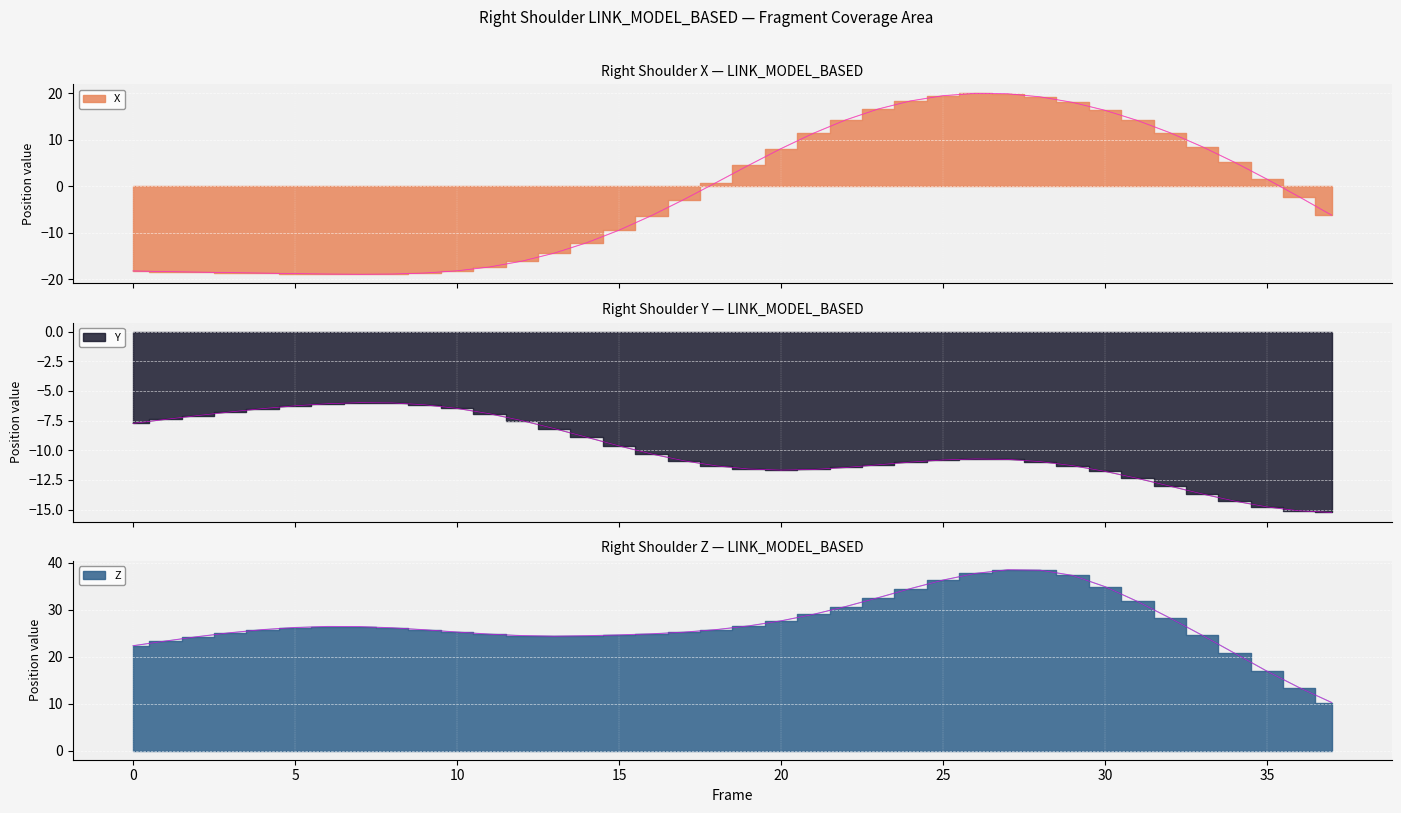

How many values in the X series exceed -2?

18